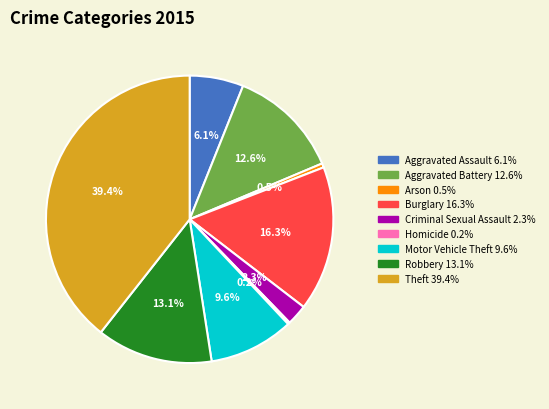

What portion of the pie excludes Burglary?

83.7%